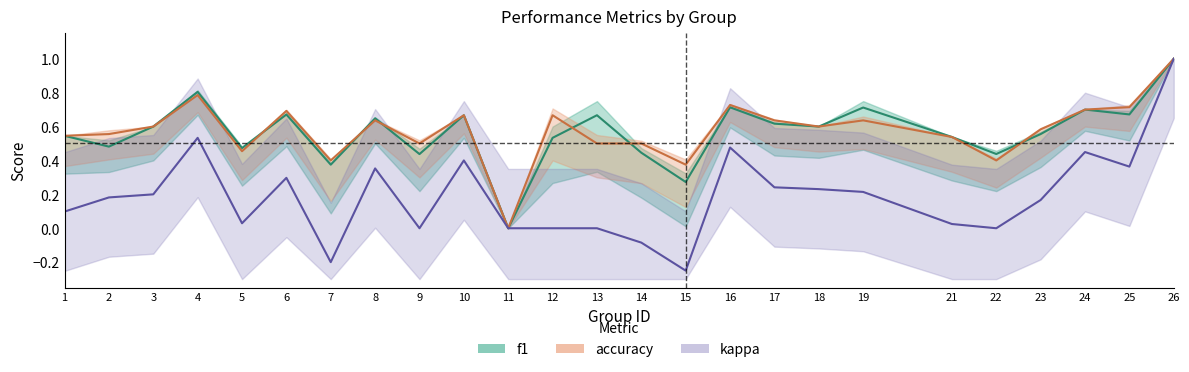

What is the difference between the highest and lowest values at 12?

0.7